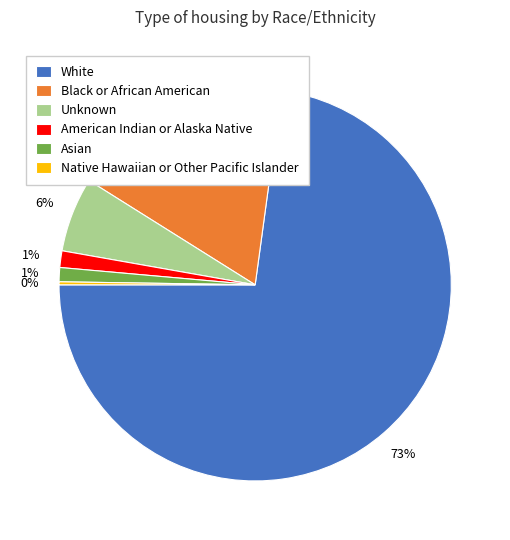

True or false: White accounts for 73% of the total.

True